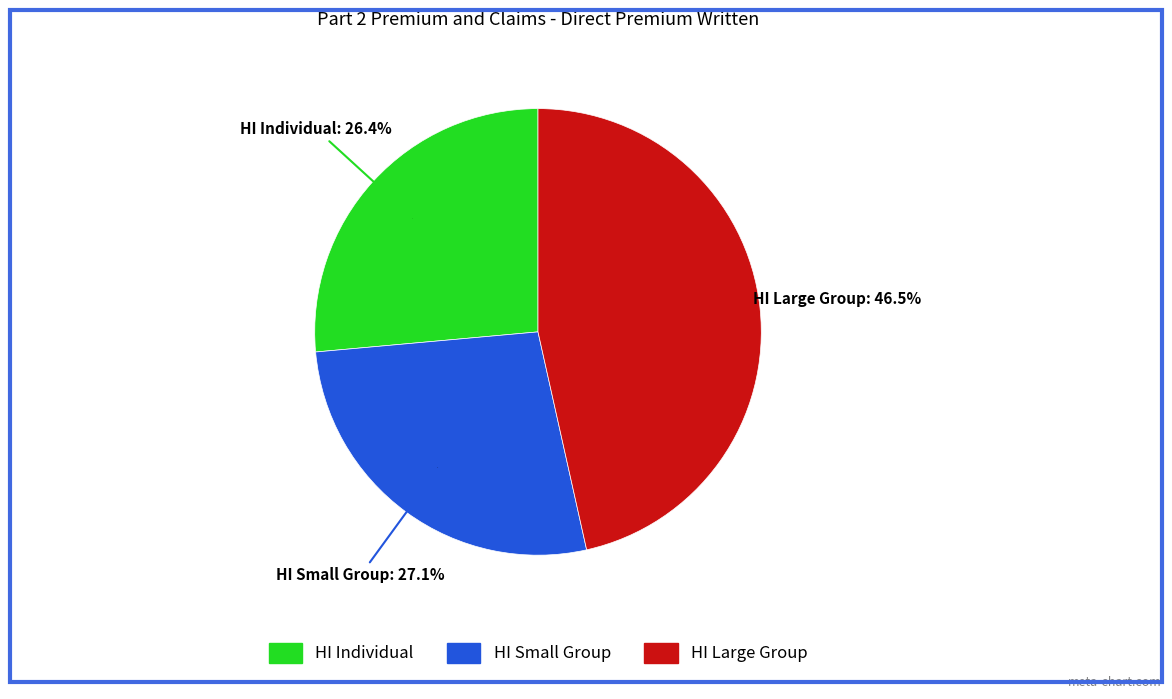

What percentage do Health Insurance SMALL GROUP and Health Insurance LARGE GROUP together represent?

73.6%